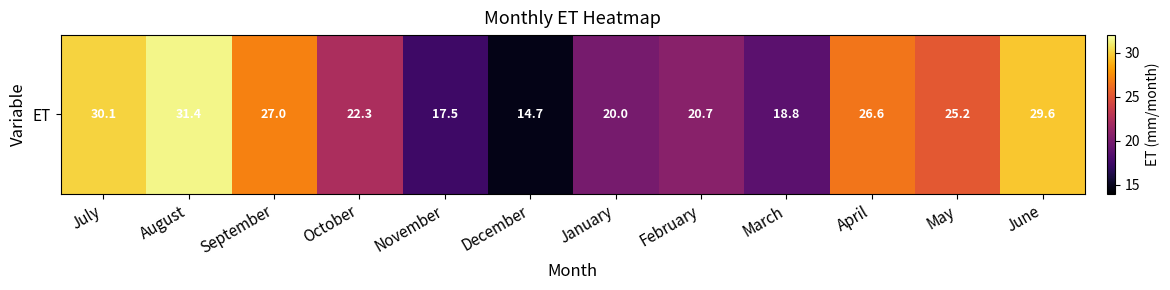

List the labels in order of value, largest first.

August, July, June, September, April, May, October, February, January, March, November, December